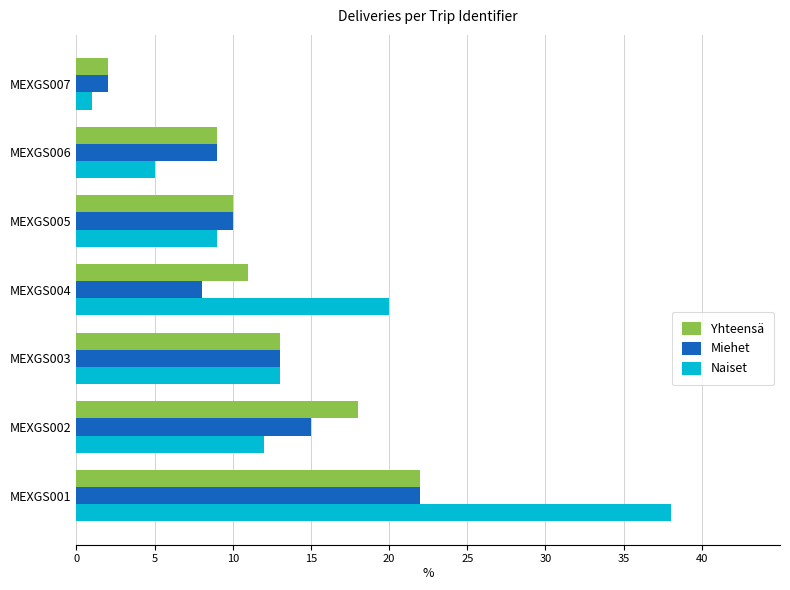

What is the average value of the Naiset series?

14